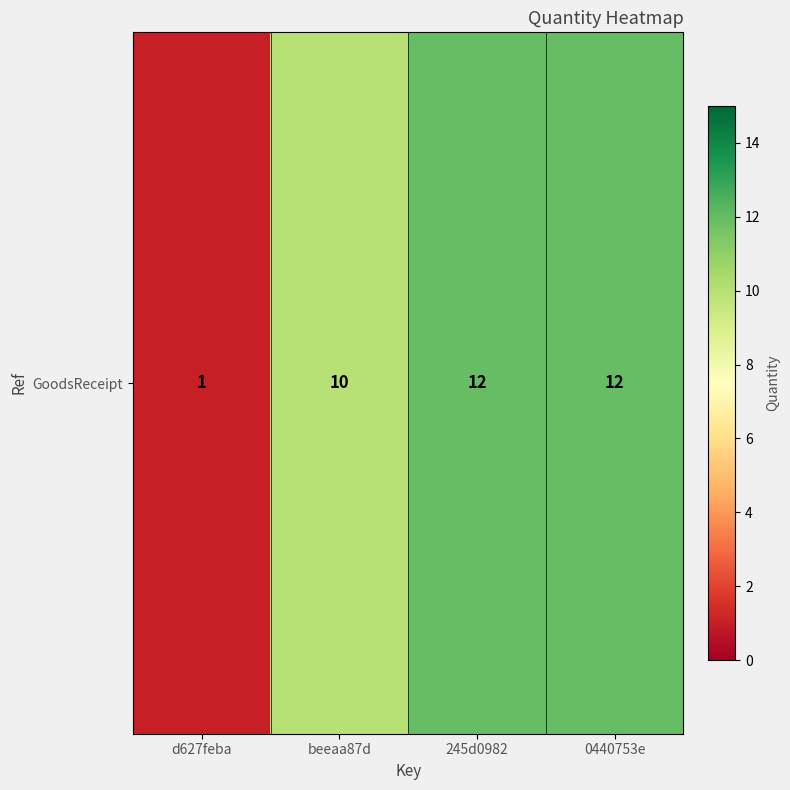

Reading left to right, what are all the values shown in this chart?

d627feba=1	beeaa87d=10	245d0982=12	0440753e=12